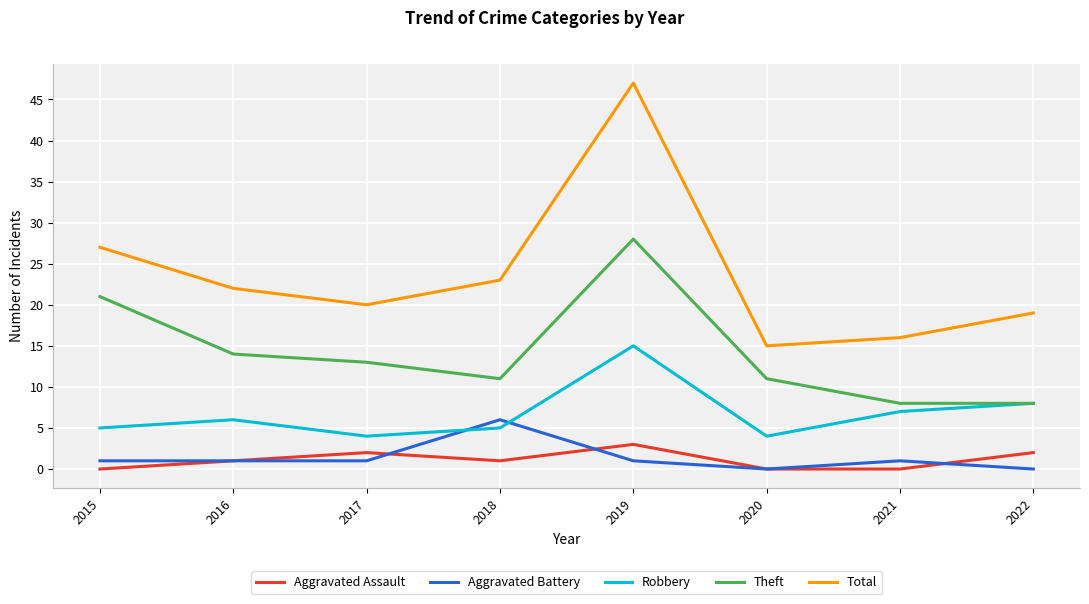

What is the total value across all series at 2021?

32